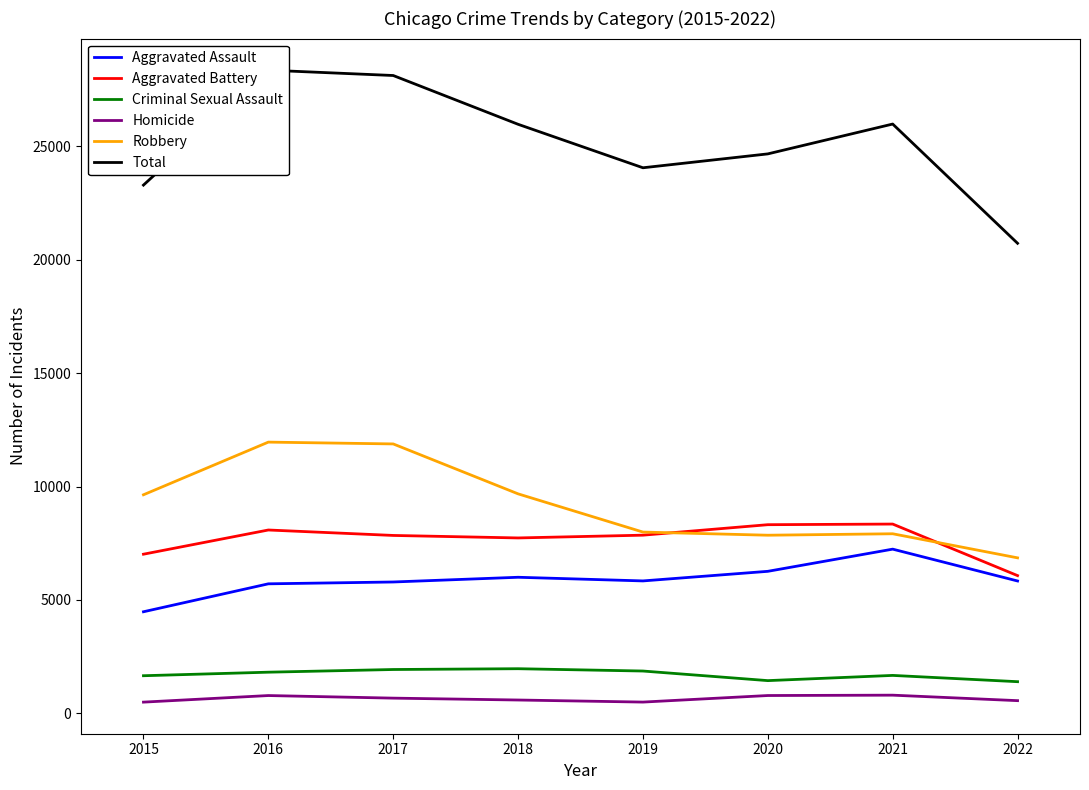

Reading right to left, what are all the values shown in this chart?

Aggravated Assault: 5837	7241	6263	5840	6001	5793	5712	4480
Aggravated Battery: 6074	8347	8319	7857	7735	7845	8085	7018
Criminal Sexual Assault: 1397	1674	1444	1867	1969	1934	1816	1660
Homicide: 561	803	787	498	589	672	786	496
Robbery: 6857	7919	7855	7994	9679	11880	11960	9638
Total: 20726	25984	24668	24056	25973	28124	28359	23292